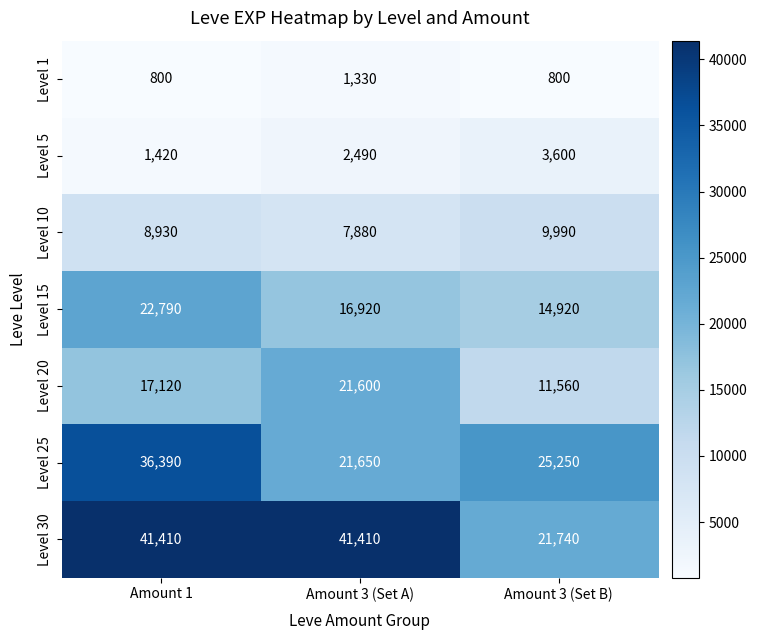

How many Level 5 values are between 1420 and 3600?

3